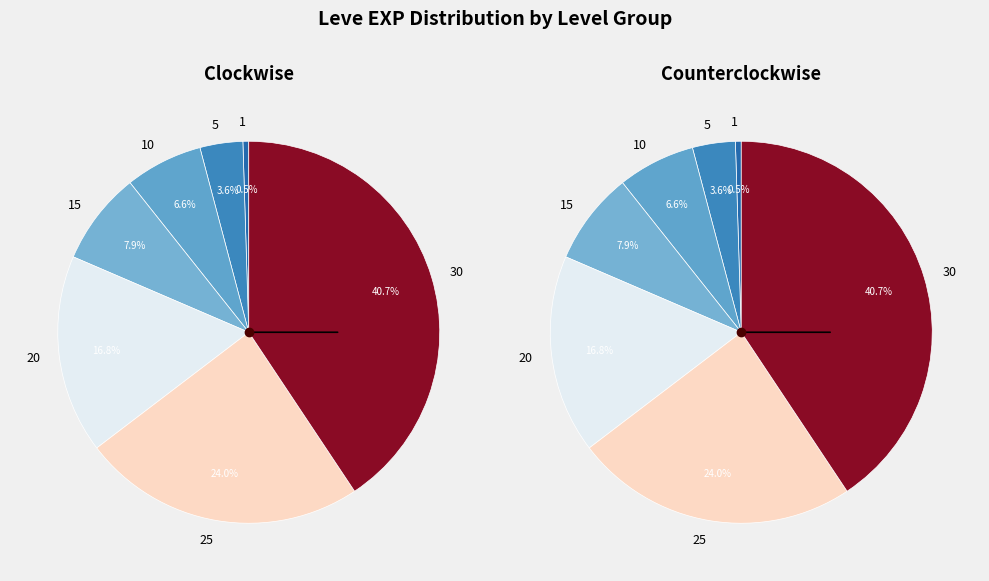

Does 25 represent more than half of the total?

No